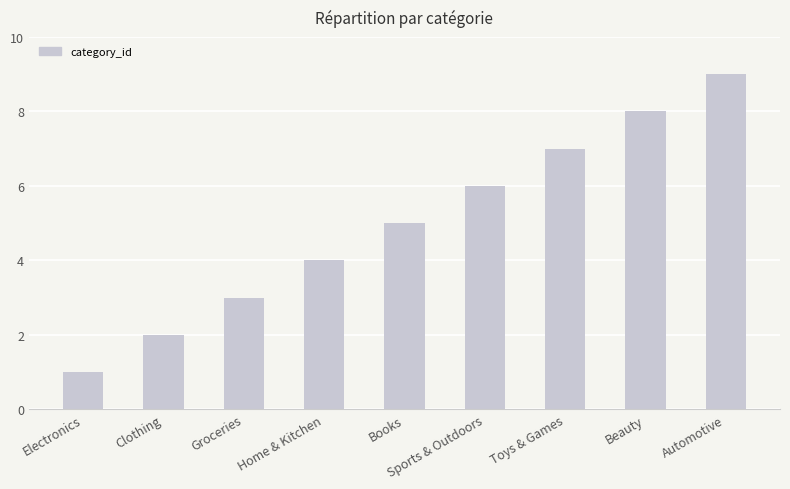

What is the difference between the values at Home & Kitchen and Electronics?

3